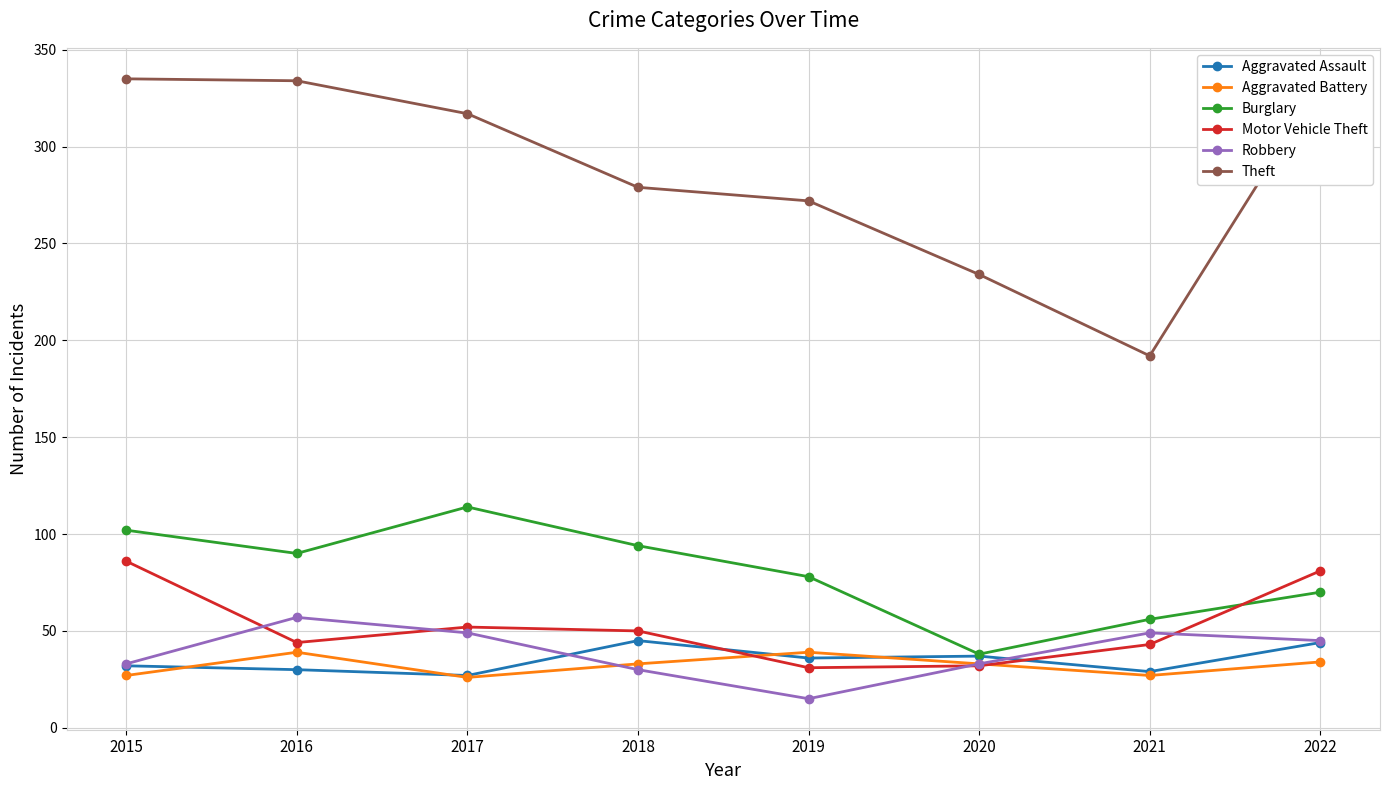

What is the average value of the Aggravated Assault series?

35